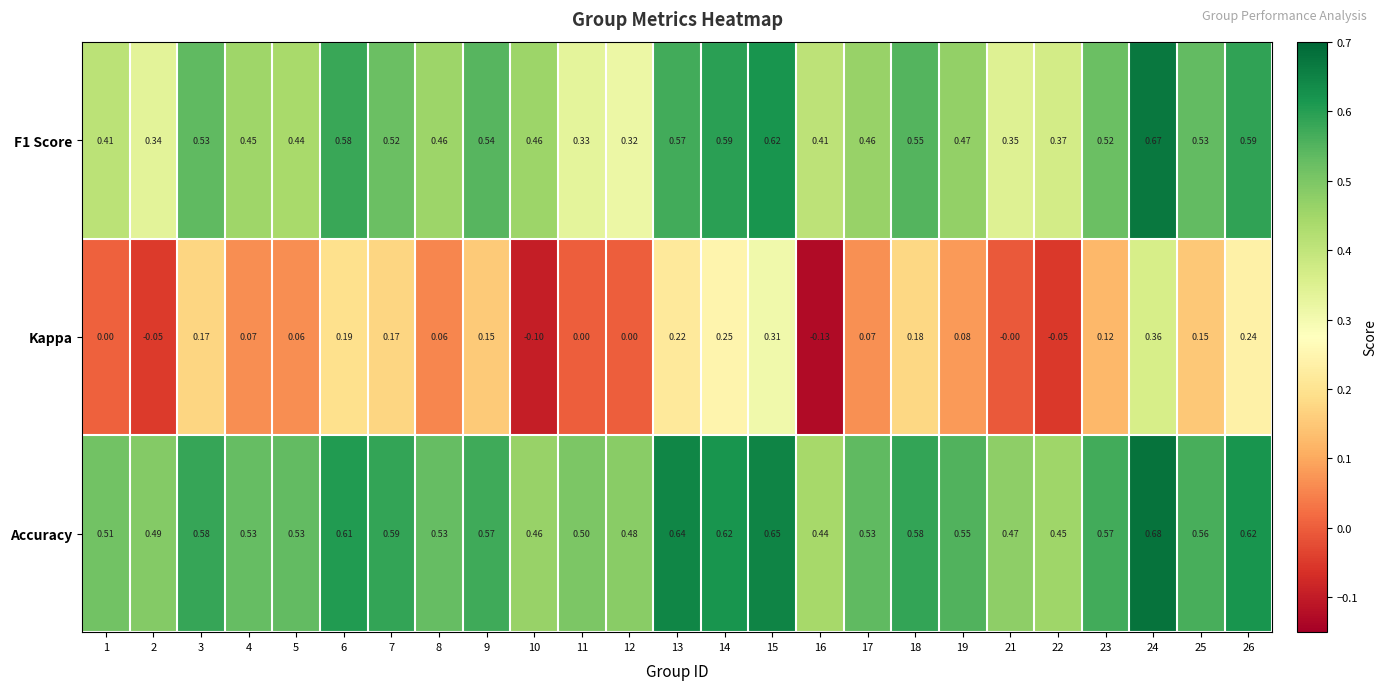

Is the value of Kappa at 21 greater than the value of Accuracy at 8?

No